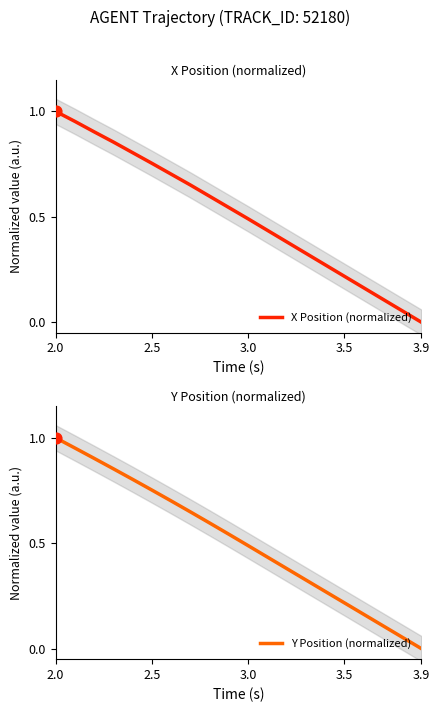

At which category is the sum across all series the highest?

2.0